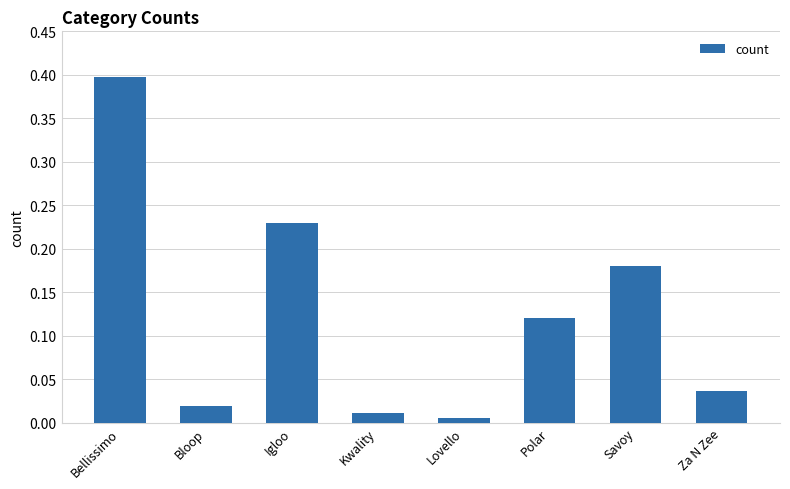

What is the difference between the maximum and second lowest values?

0.4